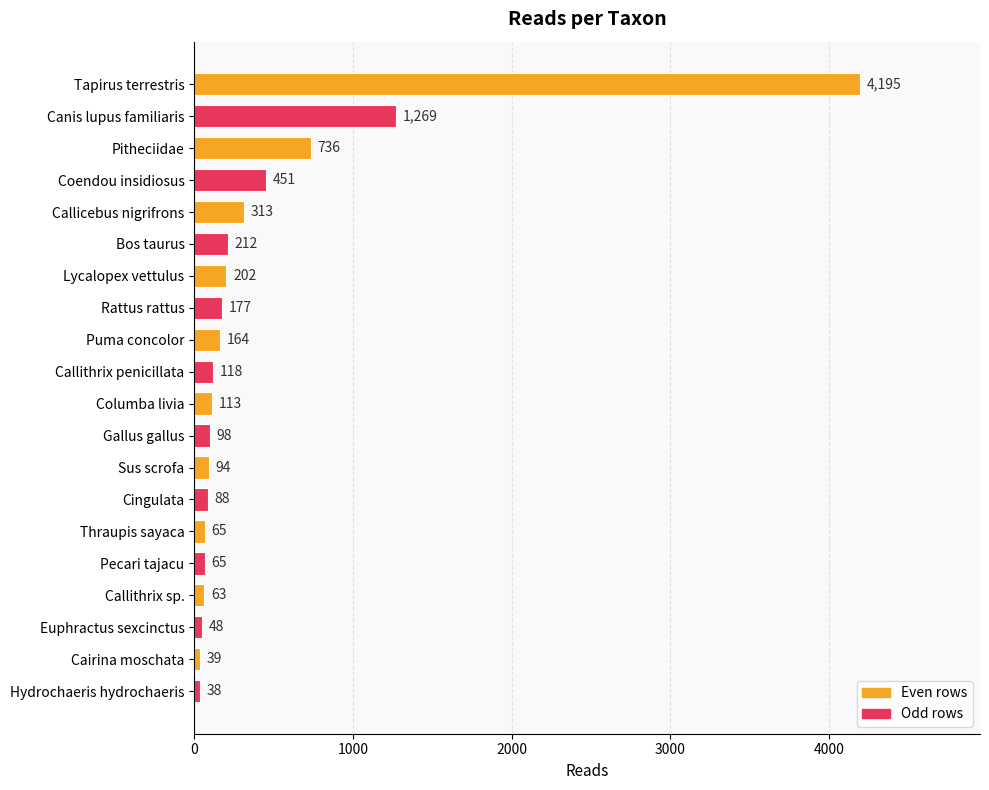

Count the number of categories in the chart.

20